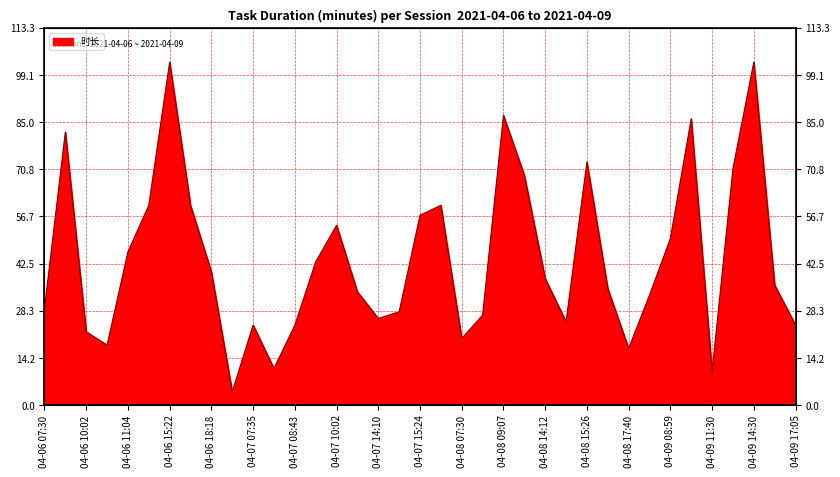

Reading right to left, list all the values displayed in this chart.

04-09 17:05=24	04-09 16:15=36	04-09 14:30=103	04-09 13:19=71	04-09 11:30=10	04-09 09:55=86	04-09 08:59=50	04-09 07:50=33	04-08 17:40=17	04-08 16:58=35	04-08 15:26=73	04-08 14:52=25	04-08 14:12=38	04-08 10:42=69	04-08 09:07=87	04-08 08:35=27	04-08 07:30=20	04-07 16:32=60	04-07 15:24=57	04-07 14:43=28	04-07 14:10=26	04-07 11:12=34	04-07 10:02=54	04-07 09:19=43	04-07 08:43=24	04-07 08:00=11	04-07 07:35=24	04-06 23:01=4	04-06 18:18=40	04-06 17:05=60	04-06 15:22=103	04-06 14:10=60	04-06 11:04=46	04-06 10:45=18	04-06 10:02=22	04-06 08:40=82	04-06 07:30=29